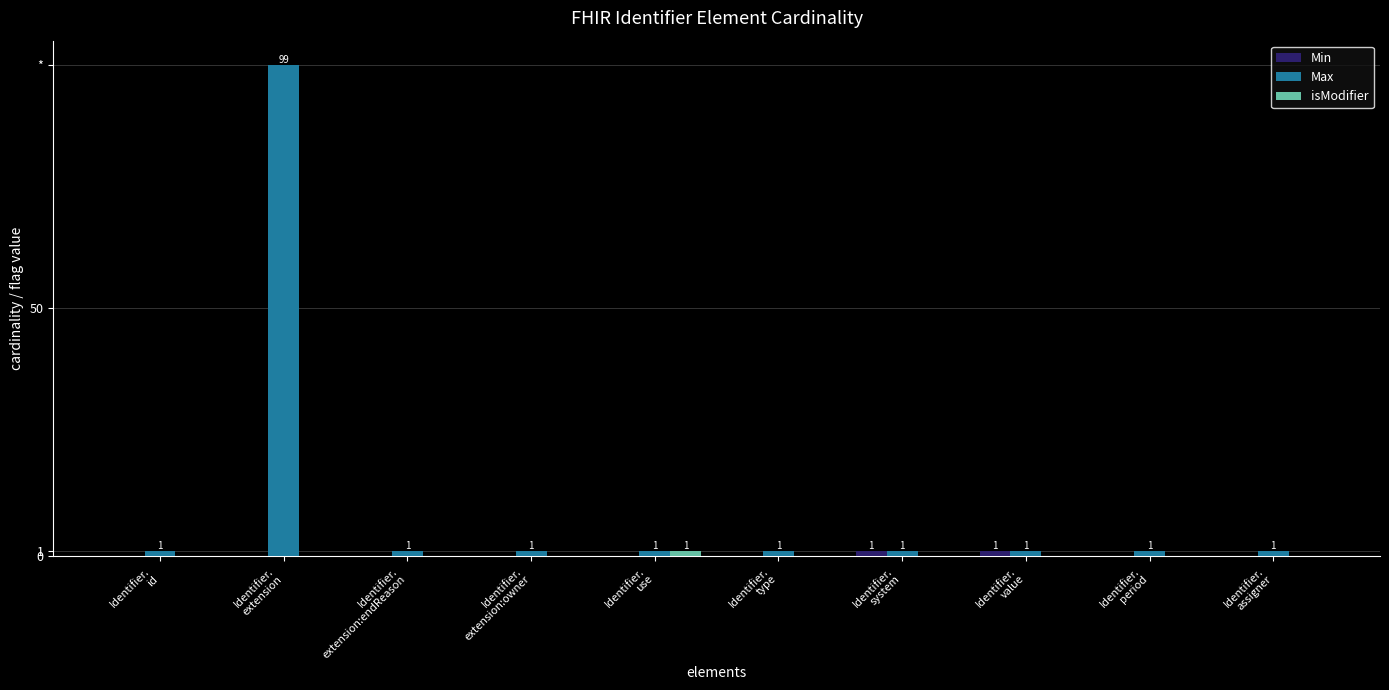

Are the bars grouped side by side (vs. stacked)?

Yes